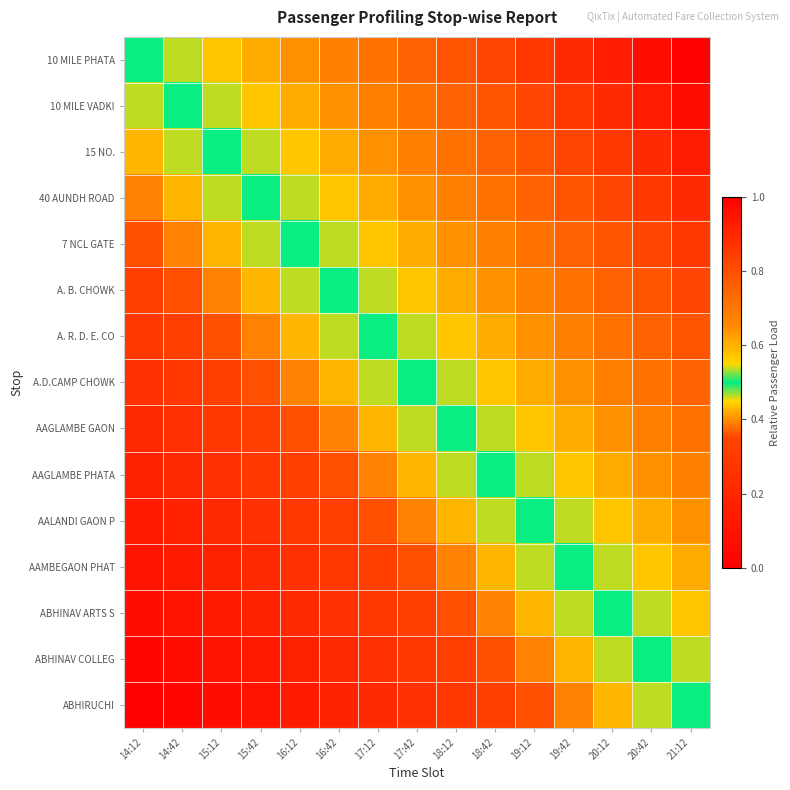

Reading right to left, what are all the values shown in this chart?

10 MILE PHATA: 21:12=1.0	20:42=1.0	20:12=0.9	19:42=0.9	19:12=0.9	18:42=0.8	18:12=0.8	17:42=0.8	17:12=0.7	16:42=0.7	16:12=0.6	15:42=0.6	15:12=0.6	14:42=0.5	14:12=0.5
10 MILE VADKI: 21:12=1.0	20:42=0.9	20:12=0.9	19:42=0.9	19:12=0.8	18:42=0.8	18:12=0.8	17:42=0.7	17:12=0.7	16:42=0.6	16:12=0.6	15:42=0.6	15:12=0.5	14:42=0.5	14:12=0.5
15 NO.: 21:12=0.9	20:42=0.9	20:12=0.9	19:42=0.8	19:12=0.8	18:42=0.8	18:12=0.7	17:42=0.7	17:12=0.6	16:42=0.6	16:12=0.6	15:42=0.5	15:12=0.5	14:42=0.5	14:12=0.4
40 AUNDH ROAD: 21:12=0.9	20:42=0.9	20:12=0.8	19:42=0.8	19:12=0.8	18:42=0.7	18:12=0.7	17:42=0.6	17:12=0.6	16:42=0.6	16:12=0.5	15:42=0.5	15:12=0.5	14:42=0.4	14:12=0.4
7 NCL GATE: 21:12=0.9	20:42=0.8	20:12=0.8	19:42=0.8	19:12=0.7	18:42=0.7	18:12=0.6	17:42=0.6	17:12=0.6	16:42=0.5	16:12=0.5	15:42=0.5	15:12=0.4	14:42=0.4	14:12=0.4
A. B. CHOWK: 21:12=0.8	20:42=0.8	20:12=0.8	19:42=0.7	19:12=0.7	18:42=0.6	18:12=0.6	17:42=0.6	17:12=0.5	16:42=0.5	16:12=0.5	15:42=0.4	15:12=0.4	14:42=0.4	14:12=0.3
A. R. D. E. CO: 21:12=0.8	20:42=0.8	20:12=0.7	19:42=0.7	19:12=0.6	18:42=0.6	18:12=0.6	17:42=0.5	17:12=0.5	16:42=0.5	16:12=0.4	15:42=0.4	15:12=0.4	14:42=0.3	14:12=0.3
A.D.CAMP CHOWK: 21:12=0.8	20:42=0.7	20:12=0.7	19:42=0.6	19:12=0.6	18:42=0.6	18:12=0.5	17:42=0.5	17:12=0.5	16:42=0.4	16:12=0.4	15:42=0.4	15:12=0.3	14:42=0.3	14:12=0.2
AAGLAMBE GAON: 21:12=0.7	20:42=0.7	20:12=0.6	19:42=0.6	19:12=0.6	18:42=0.5	18:12=0.5	17:42=0.5	17:12=0.4	16:42=0.4	16:12=0.4	15:42=0.3	15:12=0.3	14:42=0.2	14:12=0.2
AAGLAMBE PHATA: 21:12=0.7	20:42=0.6	20:12=0.6	19:42=0.6	19:12=0.5	18:42=0.5	18:12=0.5	17:42=0.4	17:12=0.4	16:42=0.4	16:12=0.3	15:42=0.3	15:12=0.2	14:42=0.2	14:12=0.2
AALANDI GAON P: 21:12=0.6	20:42=0.6	20:12=0.6	19:42=0.5	19:12=0.5	18:42=0.5	18:12=0.4	17:42=0.4	17:12=0.4	16:42=0.3	16:12=0.3	15:42=0.2	15:12=0.2	14:42=0.2	14:12=0.1
AAMBEGAON PHAT: 21:12=0.6	20:42=0.6	20:12=0.5	19:42=0.5	19:12=0.5	18:42=0.4	18:12=0.4	17:42=0.4	17:12=0.3	16:42=0.3	16:12=0.2	15:42=0.2	15:12=0.2	14:42=0.1	14:12=0.1
ABHINAV ARTS S: 21:12=0.6	20:42=0.5	20:12=0.5	19:42=0.5	19:12=0.4	18:42=0.4	18:12=0.4	17:42=0.3	17:12=0.3	16:42=0.2	16:12=0.2	15:42=0.2	15:12=0.1	14:42=0.1	14:12=0.1
ABHINAV COLLEG: 21:12=0.5	20:42=0.5	20:12=0.5	19:42=0.4	19:12=0.4	18:42=0.4	18:12=0.3	17:42=0.3	17:12=0.2	16:42=0.2	16:12=0.2	15:42=0.1	15:12=0.1	14:42=0.1	14:12=0.0
ABHIRUCHI: 21:12=0.5	20:42=0.5	20:12=0.4	19:42=0.4	19:12=0.4	18:42=0.3	18:12=0.3	17:42=0.2	17:12=0.2	16:42=0.2	16:12=0.1	15:42=0.1	15:12=0.1	14:42=0.0	14:12=0.0